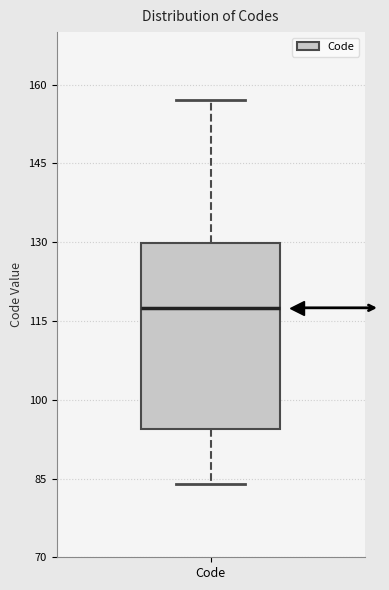

Read this box plot against the y-axis: the position of the median line, the range covered by the box, and the ends of both whiskers. The values are not printed on the chart, so give them approximately, as read against the axis.

median 118, box 94 to 130, whiskers 84 to 158